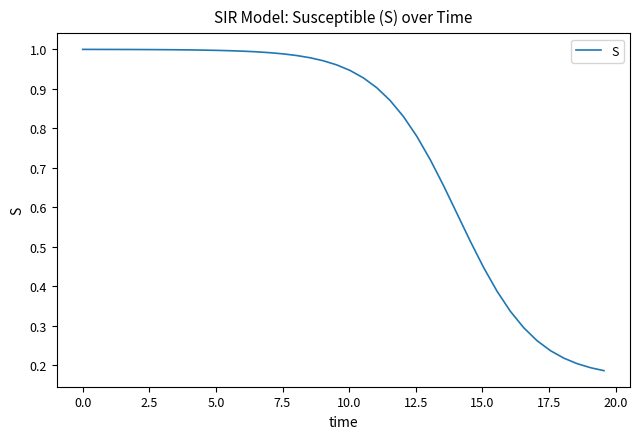

What is the difference between the second highest and second lowest values?

0.8